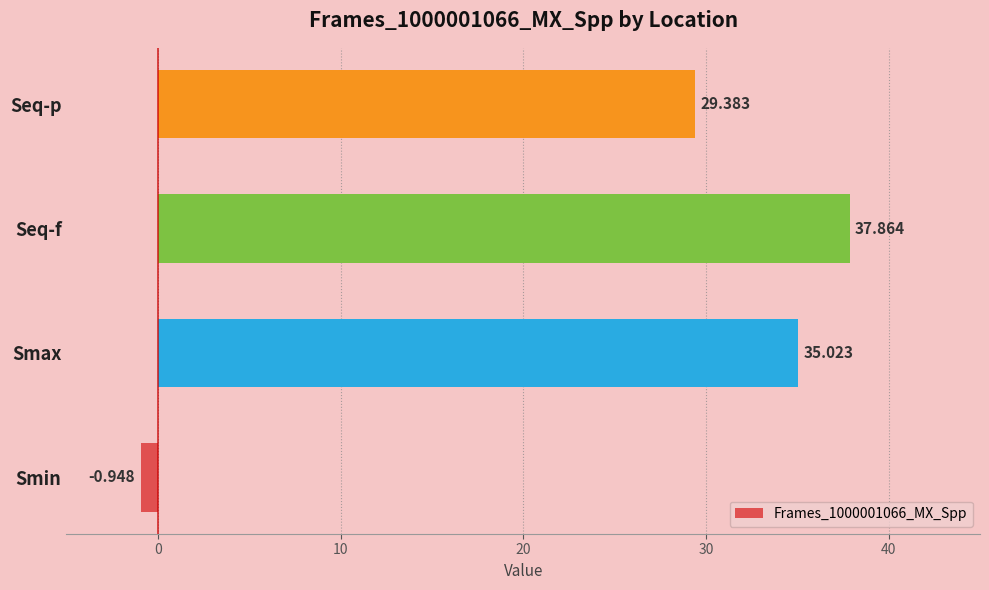

Are the bars horizontal?

Yes